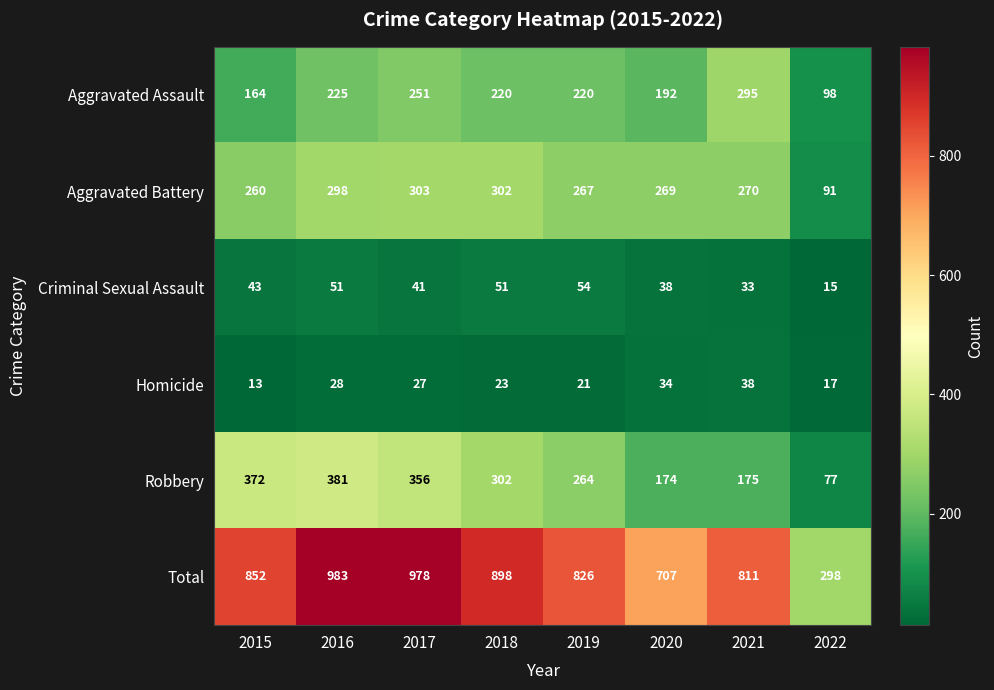

At which label is Aggravated Assault closest to 196?

2020